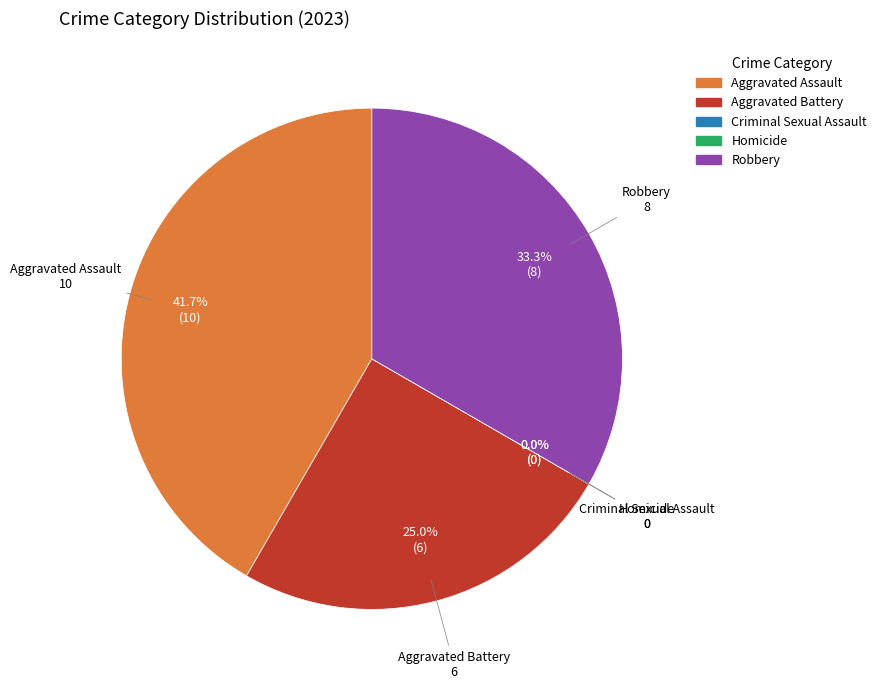

Which slice is the largest?

Aggravated Assault